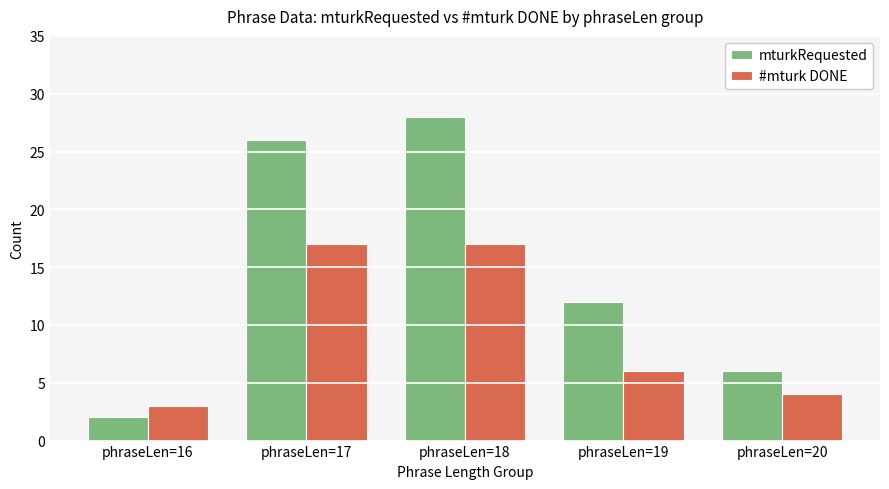

Is it true that mturkRequested equals 6 at phraseLen=18?

False